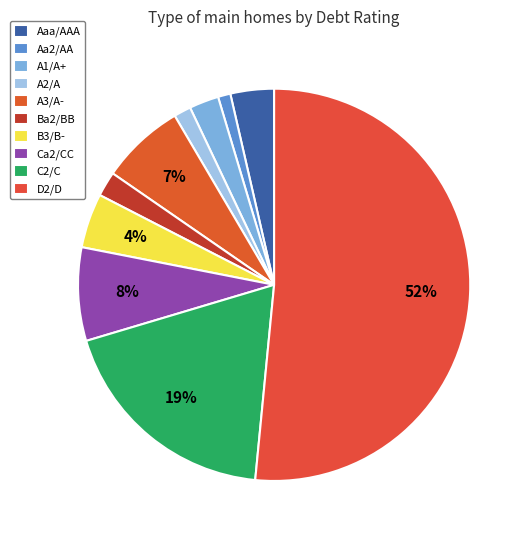

Is there any slice that represents more than half of the pie?

Yes